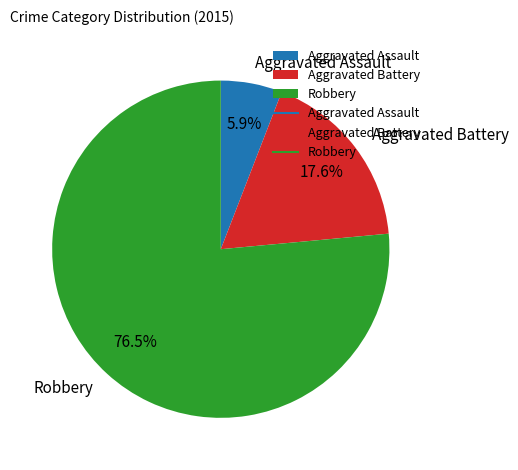

Do Aggravated Assault and Robbery together represent more than half of the pie?

Yes